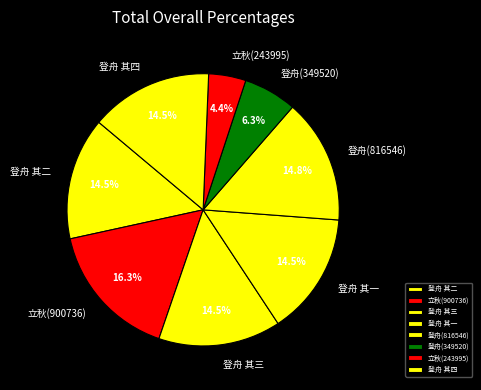

How many slices are in this pie chart?

8